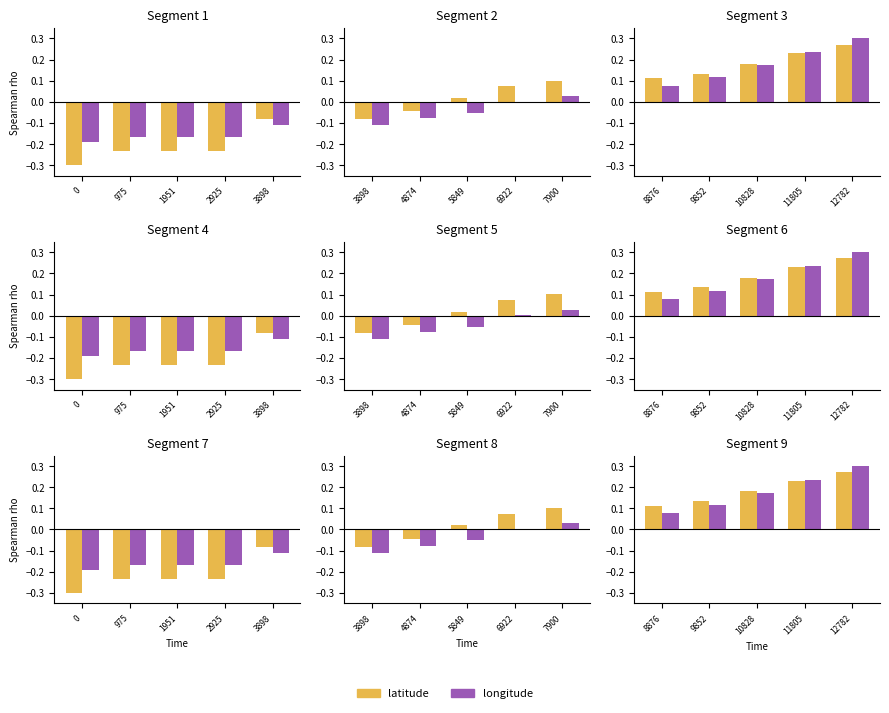

Are the bars horizontal?

No